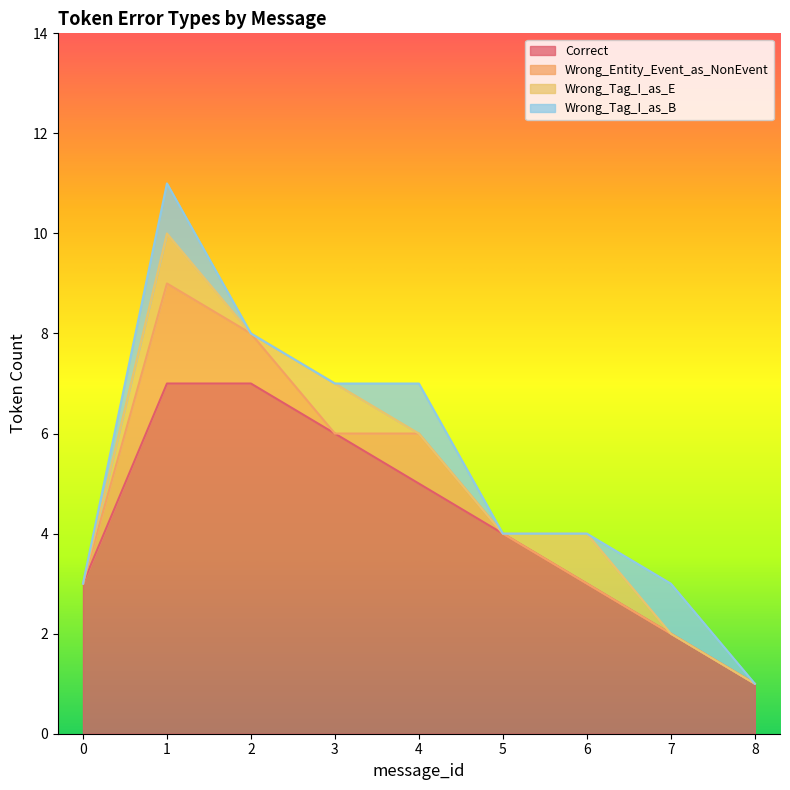

At 5, list the series in order from largest to smallest.

Correct, Wrong_Entity_Event_as_NonEvent, Wrong_Tag_I_as_E, Wrong_Tag_I_as_B